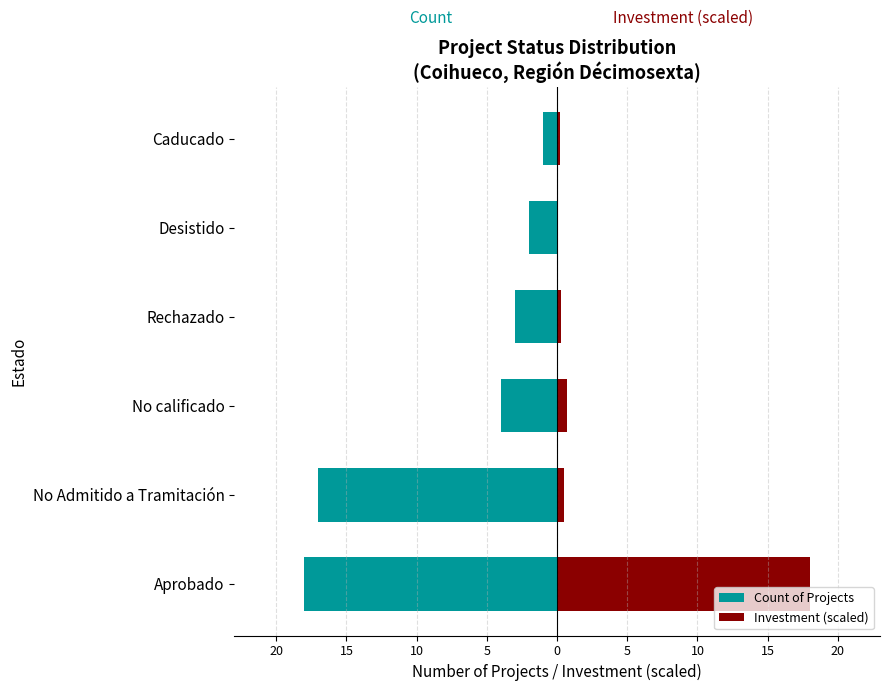

How many categories are shown in the chart?

6